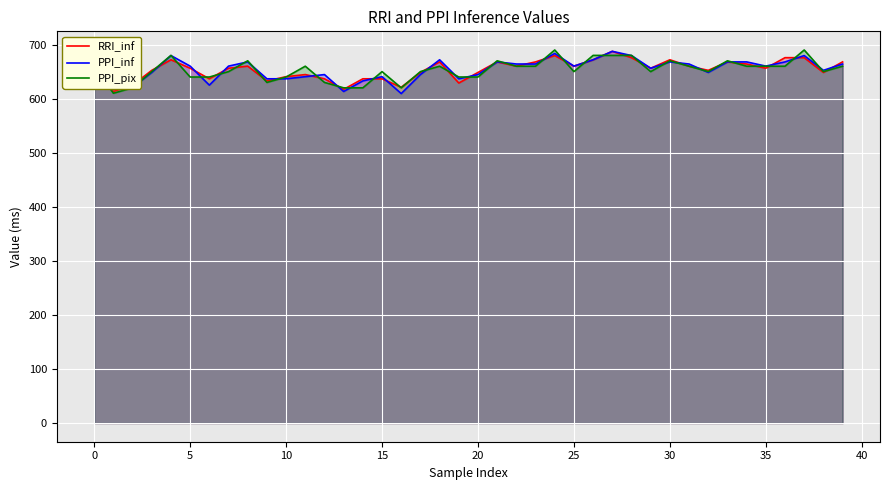

Which series has the largest total across all categories?

PPI_inf